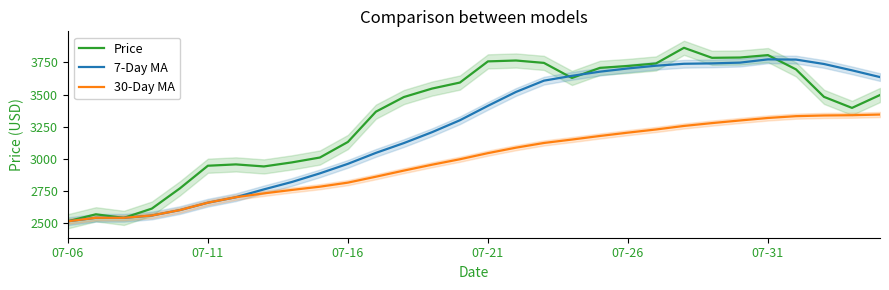

What is the minimum value for Price?

2517.4